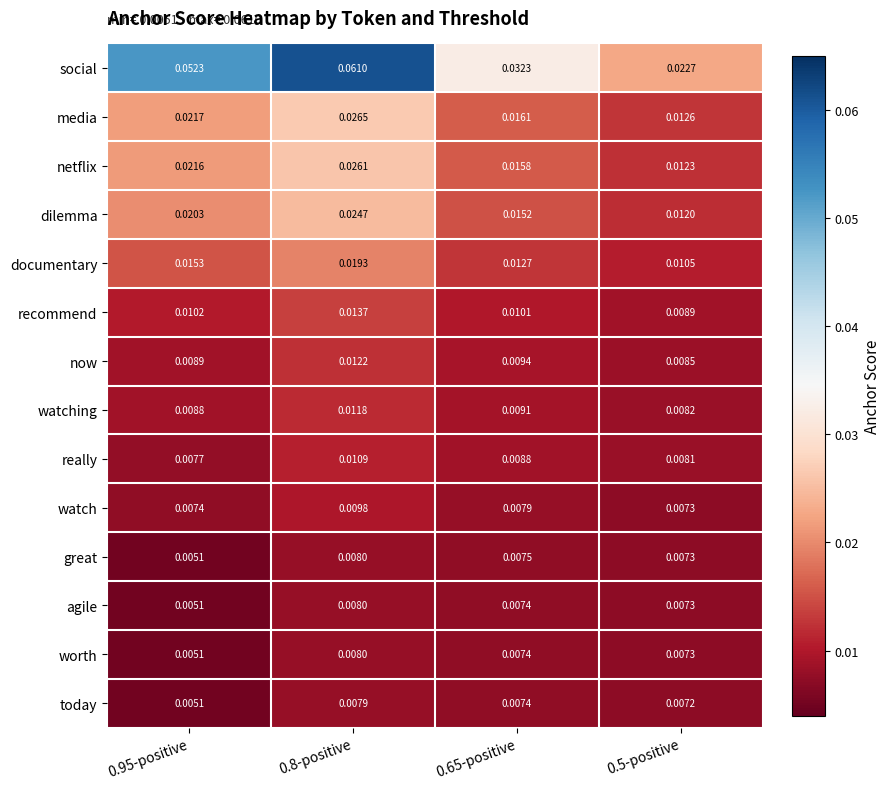

Is the value of now at 0.95-positive greater than the value of documentary at 0.65-positive?

No